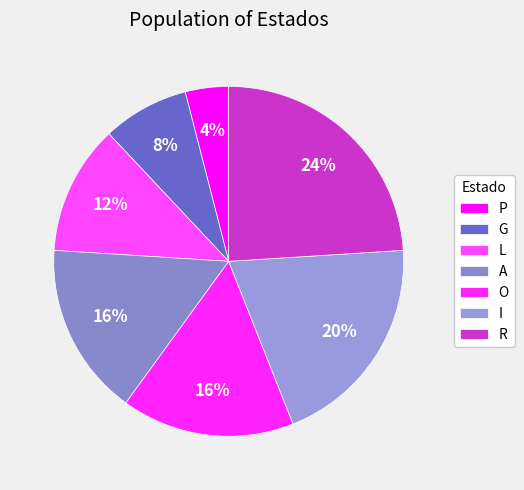

Which category has the smallest portion of the pie?

P